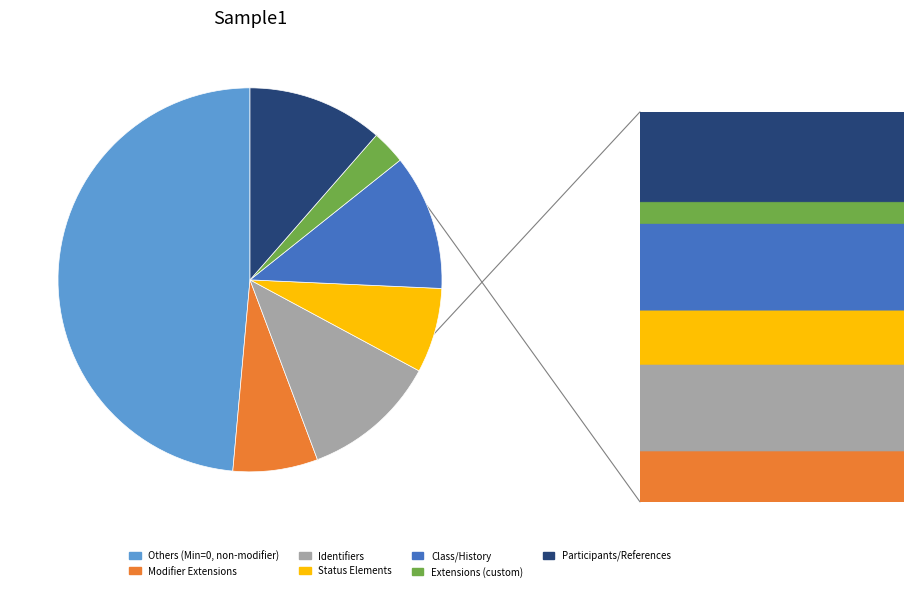

Is there any slice that represents more than half of the pie?

No